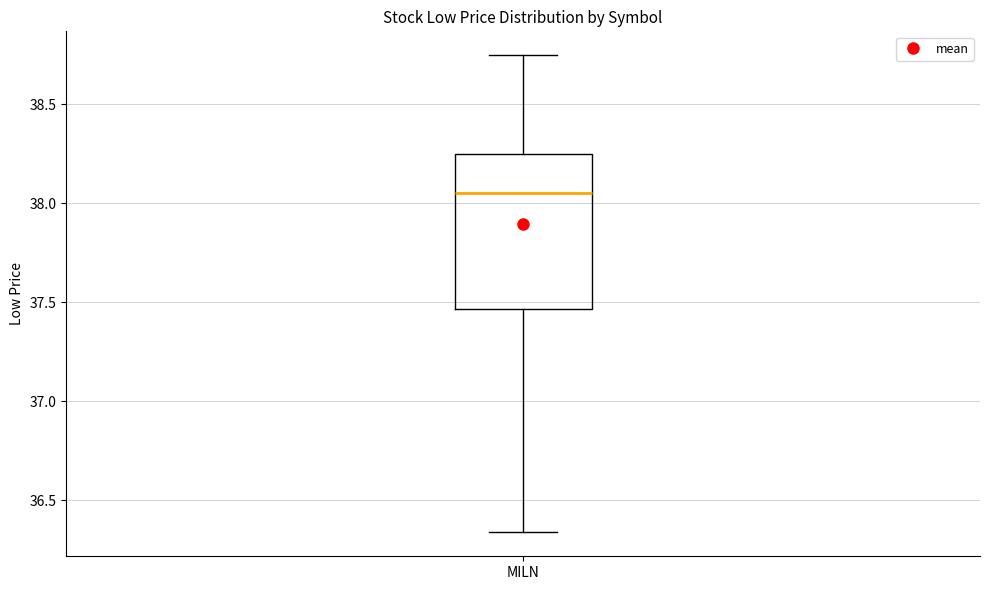

Transcribe this box plot: give where the median line is, the range the box spans, and where the two whiskers end, as read against the y-axis. The values are not printed on the chart, so give them approximately, as read against the axis.

median 38.05, box 37.45 to 38.25, whiskers 36.35 to 38.75